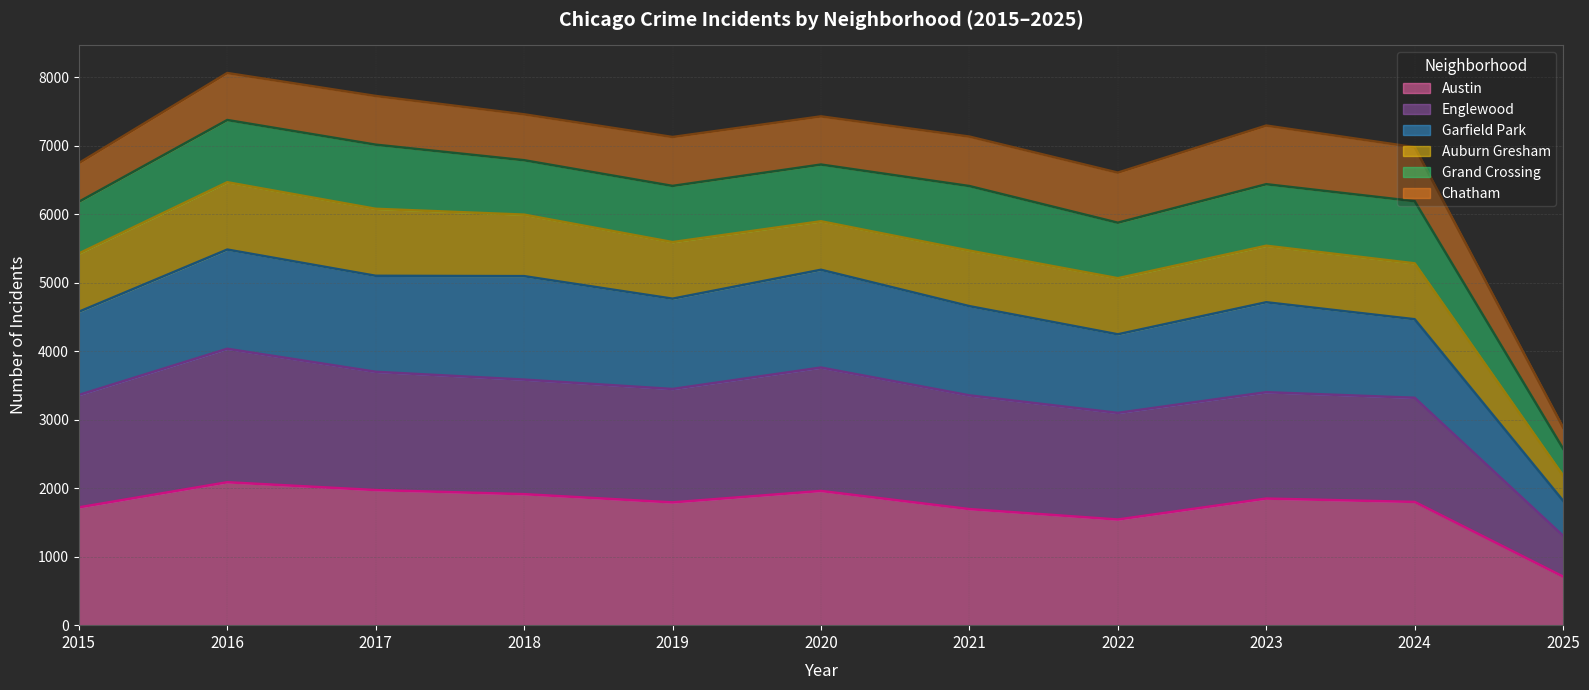

True or false: Englewood and Austin intersect in this chart.

False